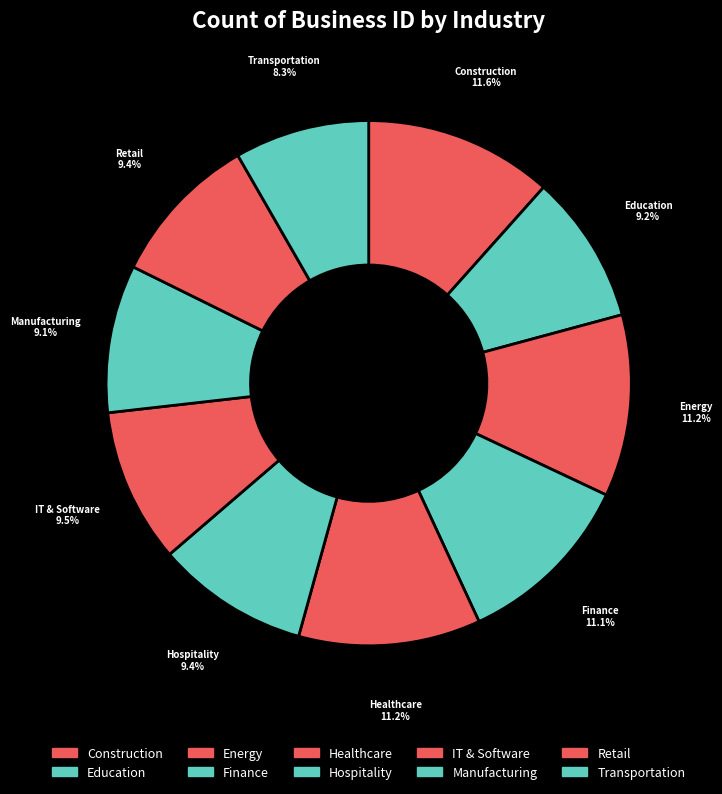

To the nearest percent, what portion does Construction represent?

12%